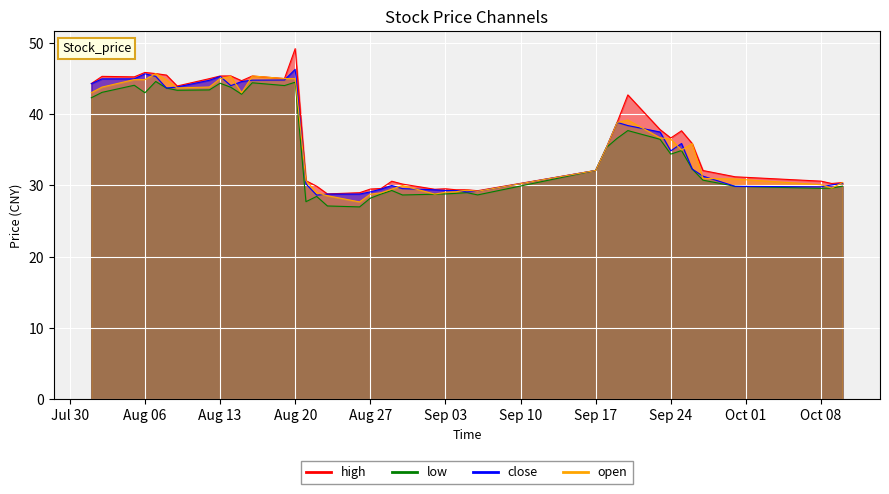

How many distinct data groups are displayed?

4